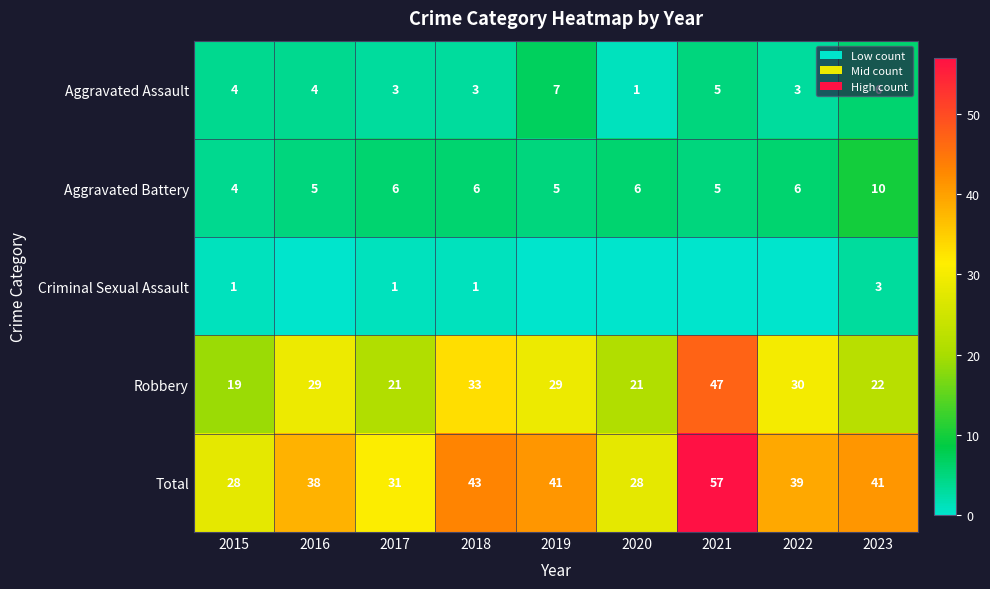

Which series changed the most between 2015 and 2018?

Total